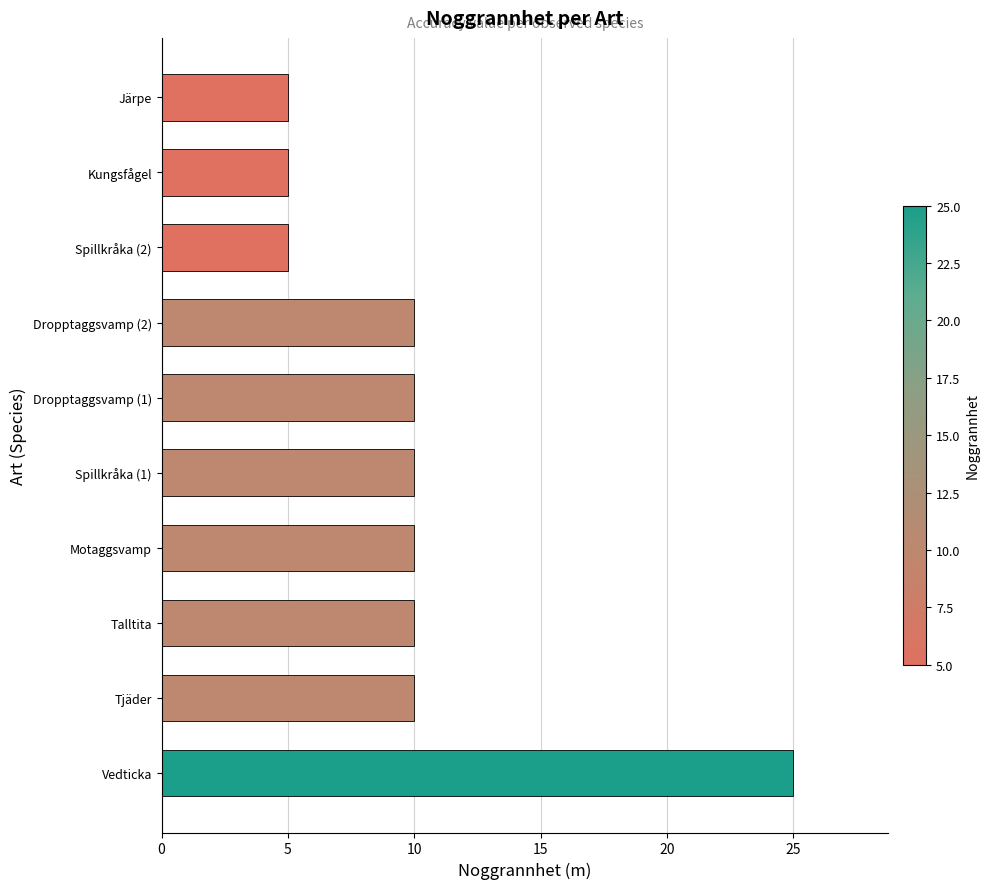

What is the sum of all values?

100